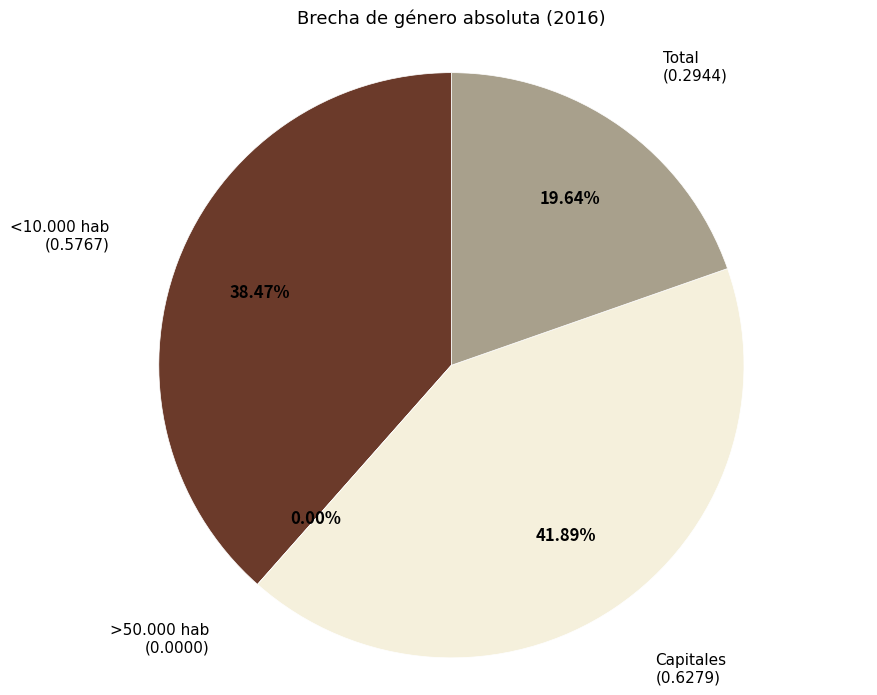

Does >50.000 hab represent more than half of the total?

No